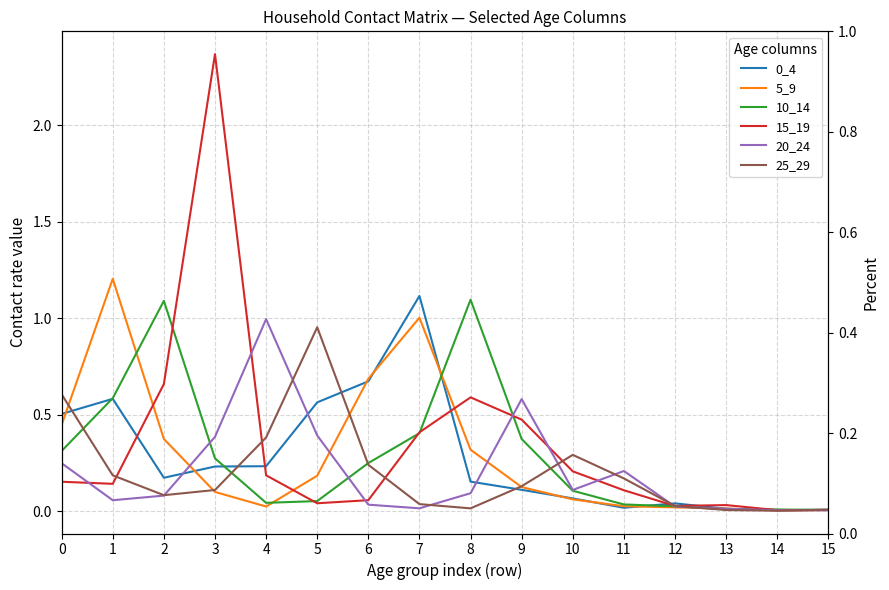

Is it true that 10_14 equals 0.0 at 11?

True